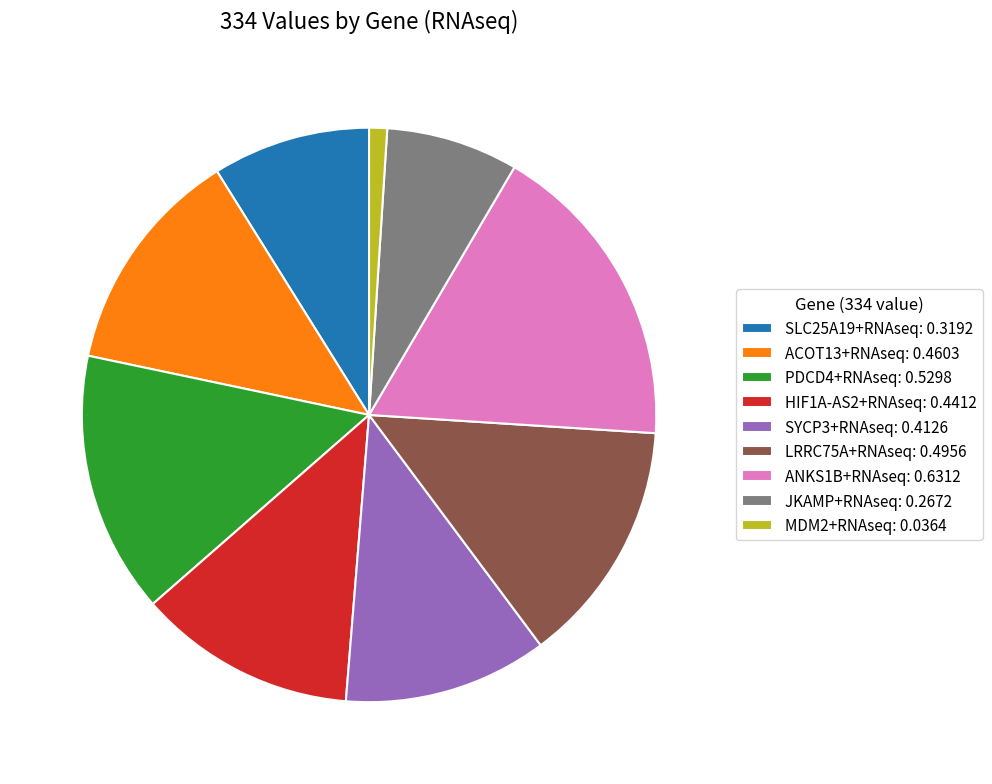

Does ANKS1B+RNAseq: 0.6312 account for over 50% of the chart?

No